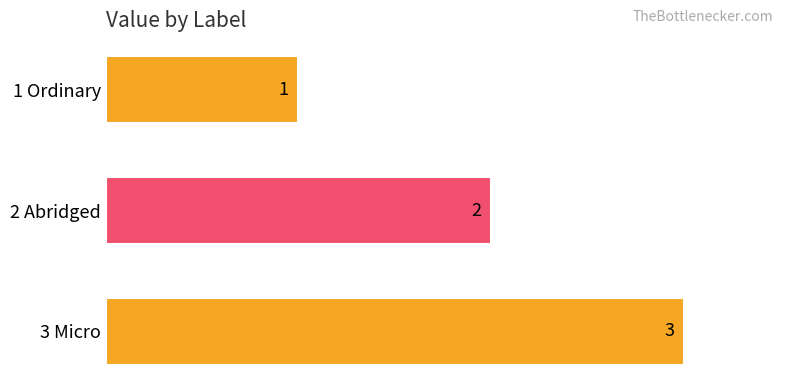

What is the label of the 3rd bar from the top?

3 Micro